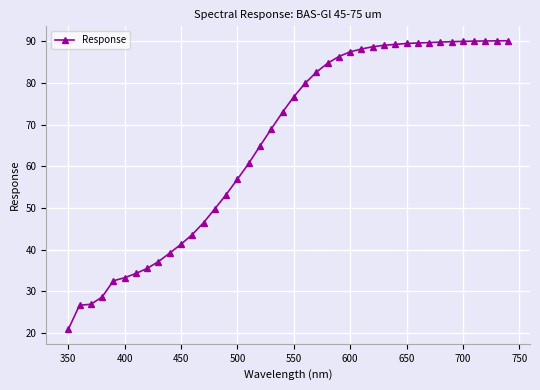

What is the difference between the maximum and minimum values?

69.2